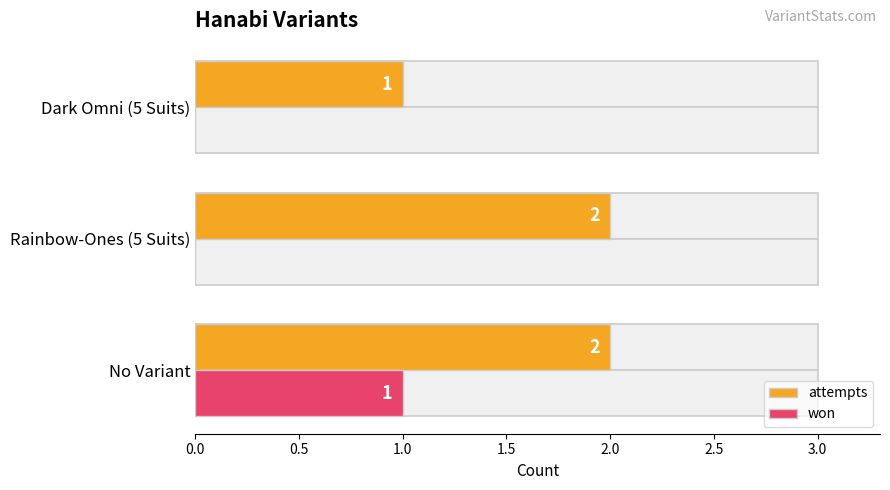

How many values in won are above zero?

1